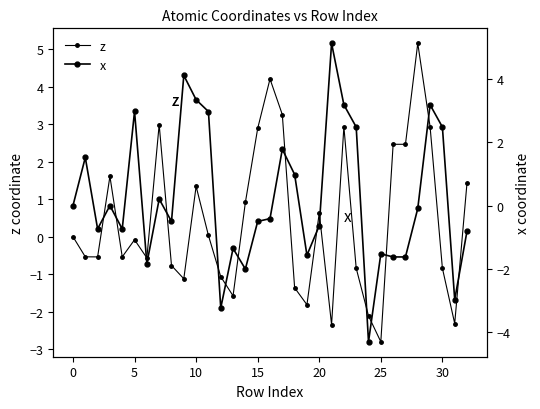

At which category is the sum across all series the highest?

22